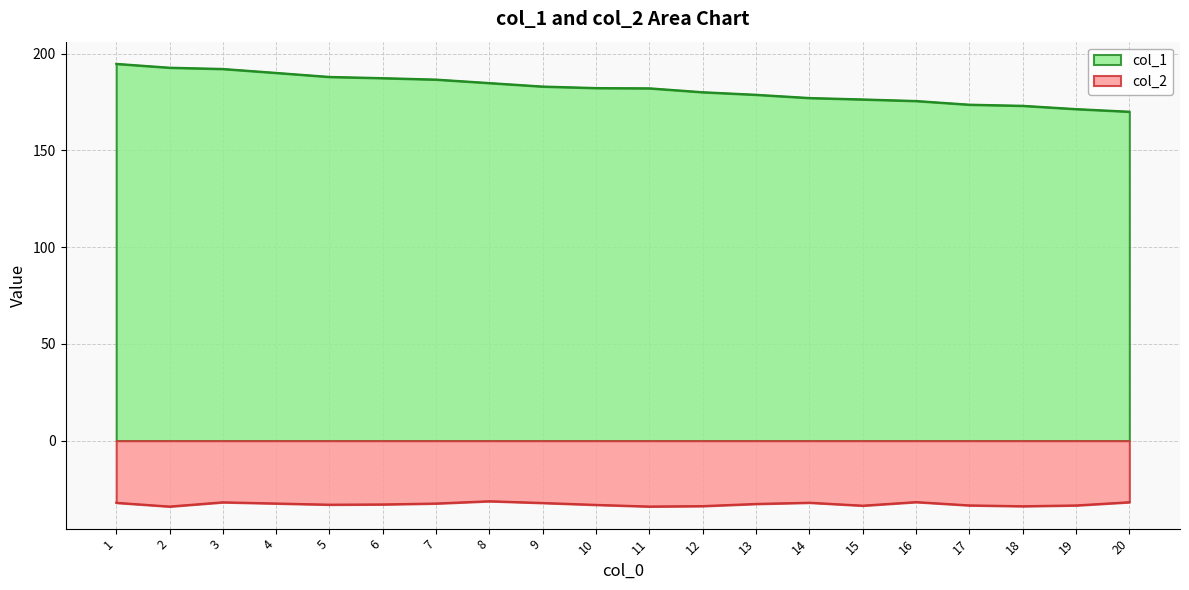

Reading left to right, transcribe all the data shown in this chart.

col_1: 194.7	192.7	192.1	190.0	188.0	187.3	186.6	184.8	183.0	182.2	182.1	180.1	178.7	177.1	176.3	175.5	173.6	173.0	171.3	170.0
col_2: -32.1	-34.0	-31.8	-32.4	-33.0	-32.9	-32.4	-31.3	-32.2	-33.1	-34.0	-33.8	-32.6	-32.0	-33.5	-31.7	-33.4	-33.8	-33.4	-31.8